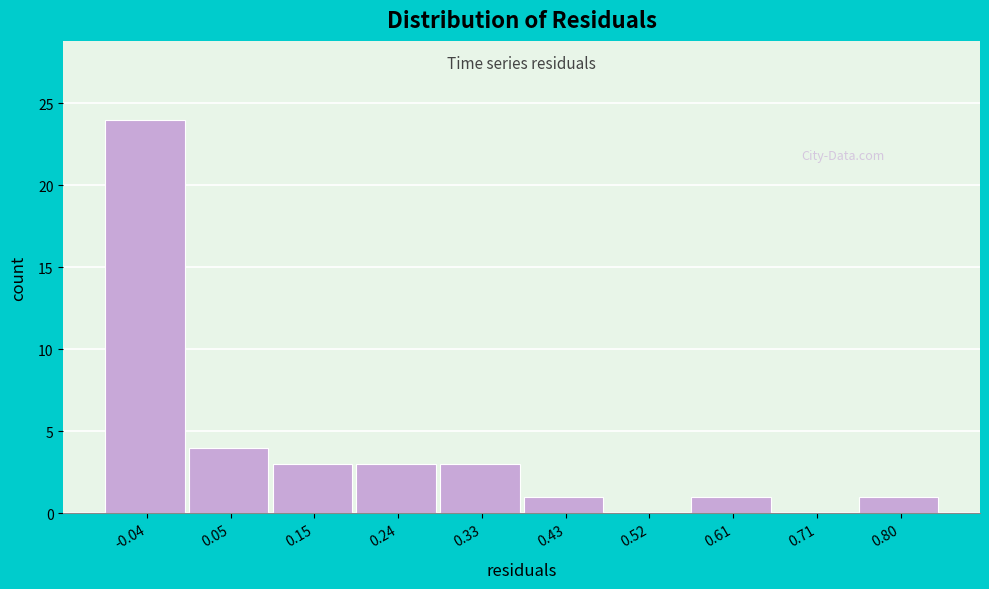

Reading left to right, list every bar in this chart as the range it spans on the x-axis followed by its height. Neither the bar edges nor the heights are printed on the chart, so give them approximately, as read against the axes.

-0.09 to 0.01: 24
0.01 to 0.10: 4
0.10 to 0.19: 3
0.19 to 0.29: 3
0.29 to 0.38: 3
0.38 to 0.47: 1
0.47 to 0.57: 0
0.57 to 0.66: 1
0.66 to 0.75: 0
0.75 to 0.85: 1